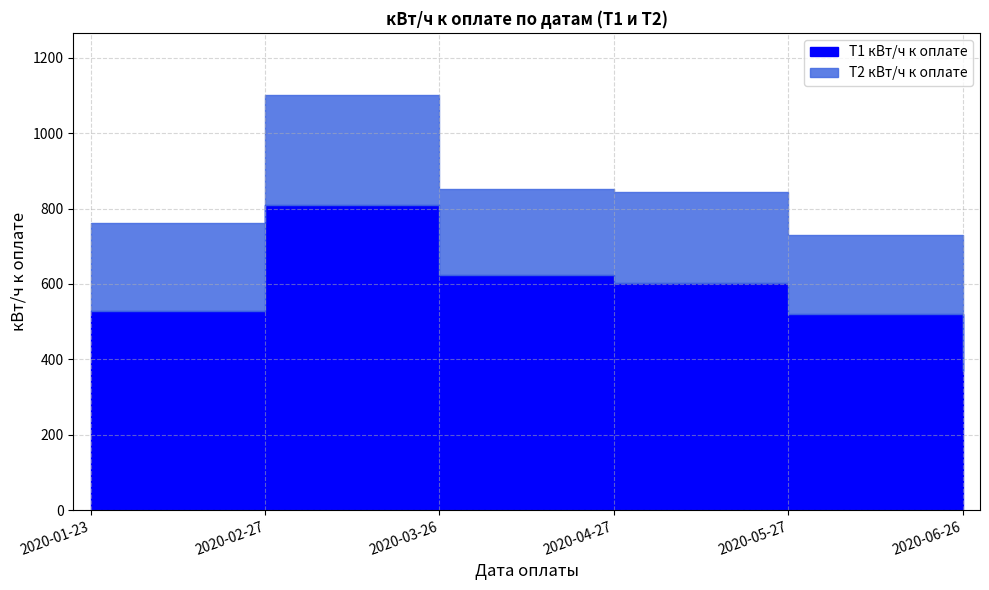

Which label corresponds to the smallest value in the chart?

2020-06-26